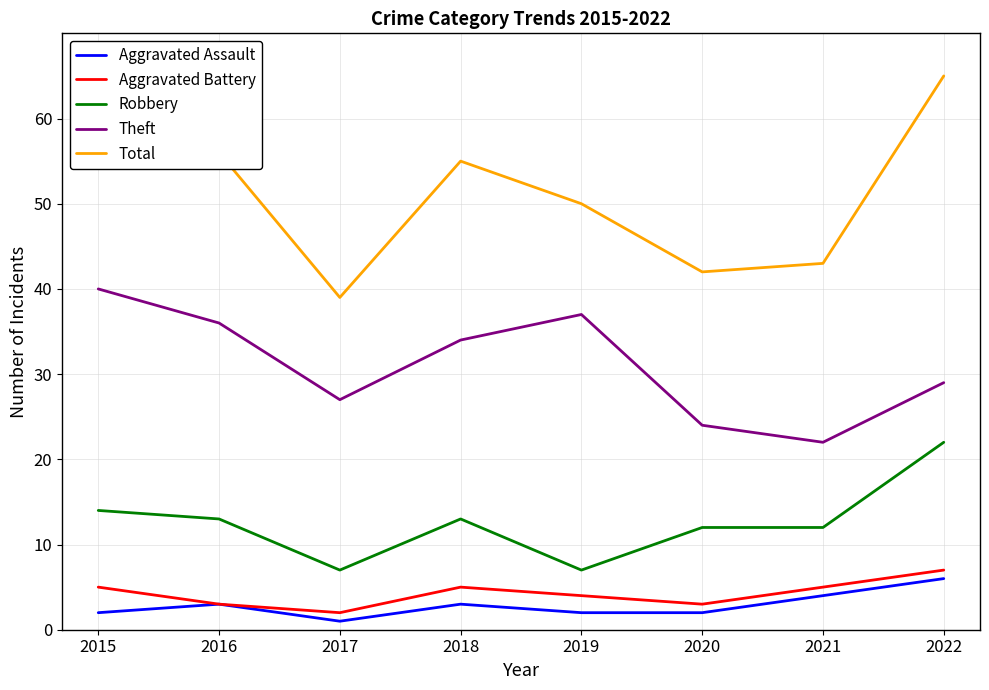

Does the chart display data point markers on the line(s)?

No